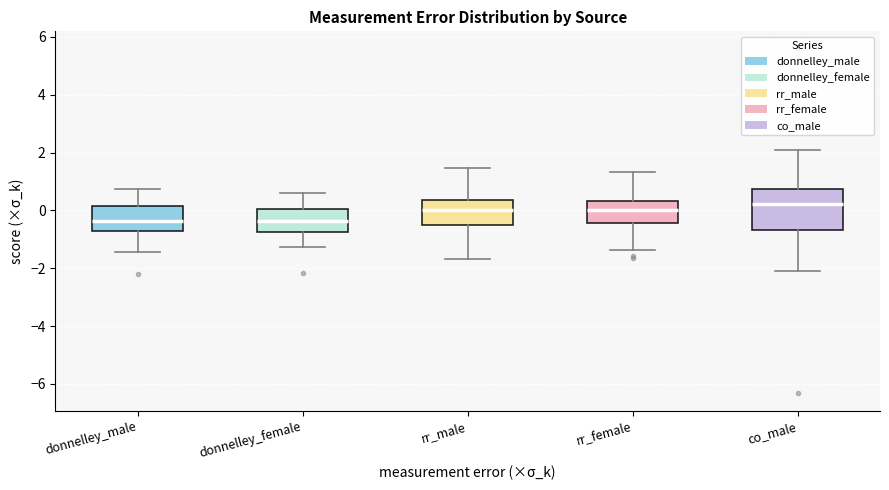

Reading left to right, read every box against the y-axis: the position of its median line, the range the box covers, and the ends of its whiskers. The values are not printed on the chart, so give them approximately, as read against the axis.

donnelley_male: median -0.4, box -0.6 to 0.2, whiskers -1.4 to 0.8
donnelley_female: median -0.4, box -0.8 to 0.0, whiskers -1.2 to 0.6
rr_male: median 0.0, box -0.6 to 0.4, whiskers -1.6 to 1.4
rr_female: median 0.0, box -0.4 to 0.4, whiskers -1.4 to 1.4
co_male: median 0.2, box -0.6 to 0.8, whiskers -2.2 to 2.0